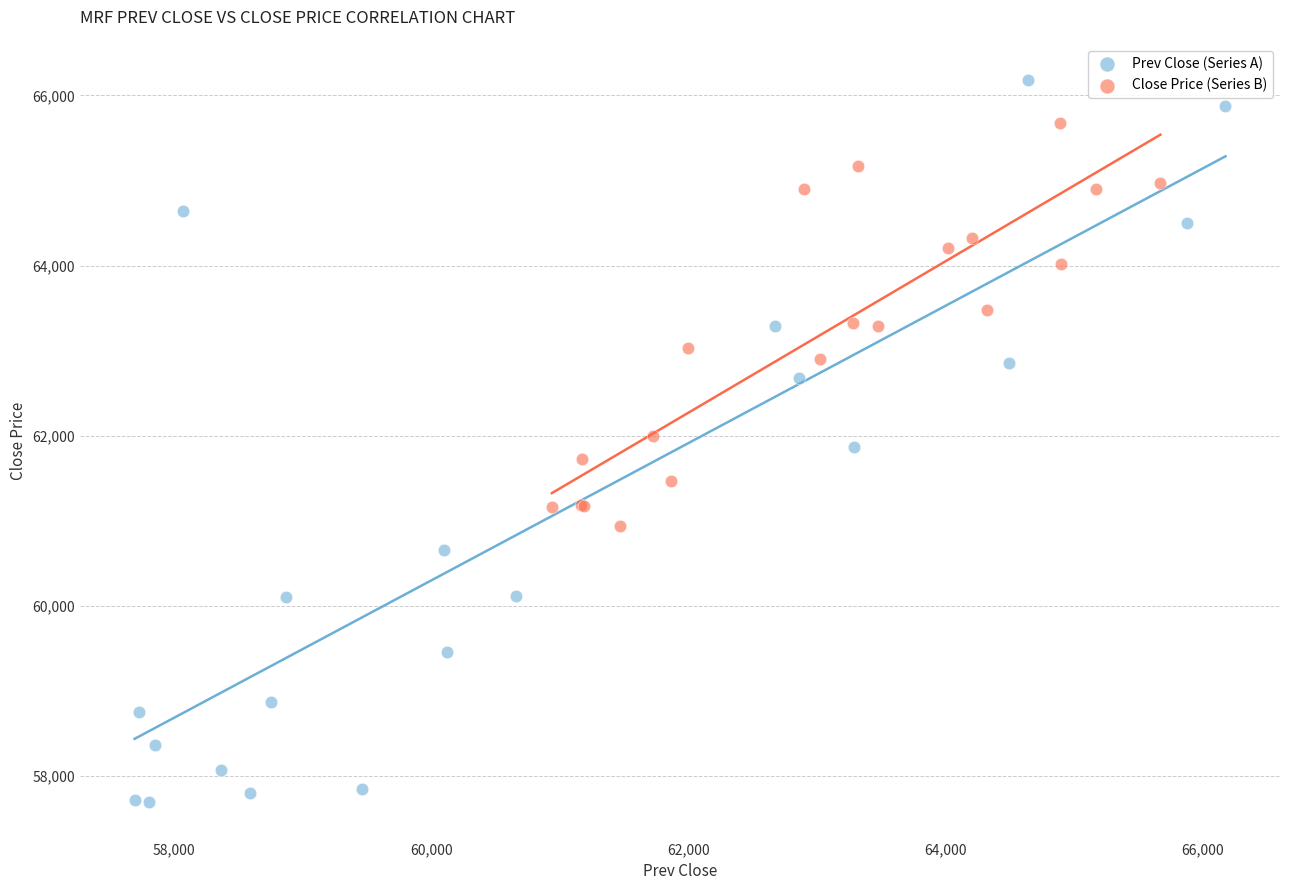

Which series reaches the minimum Y coordinate?

Prev Close (Series A)